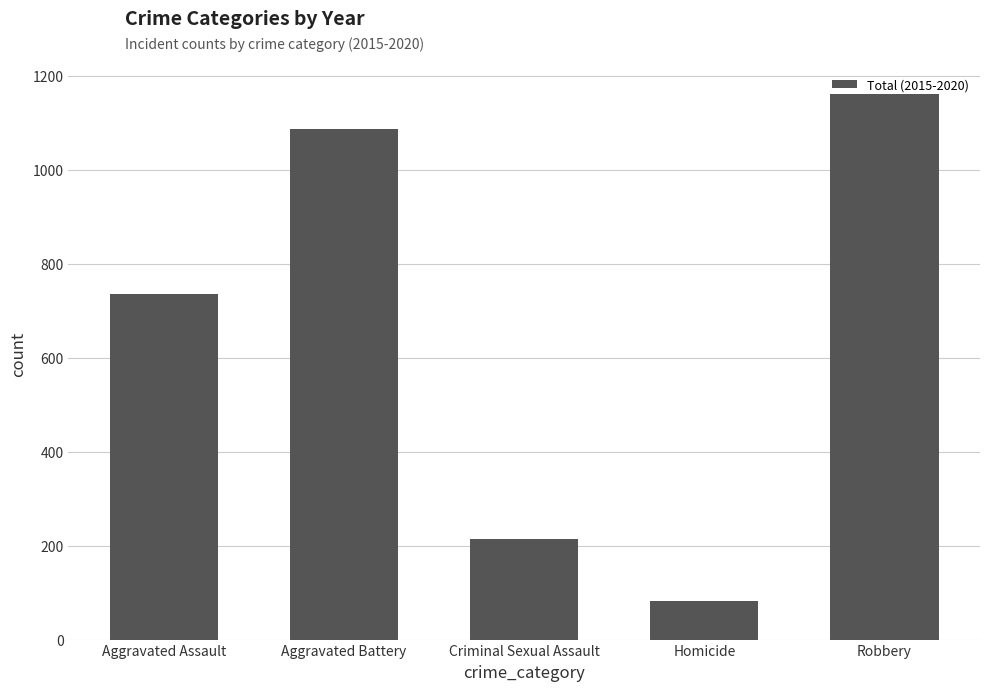

How many data points are less than 735?

2